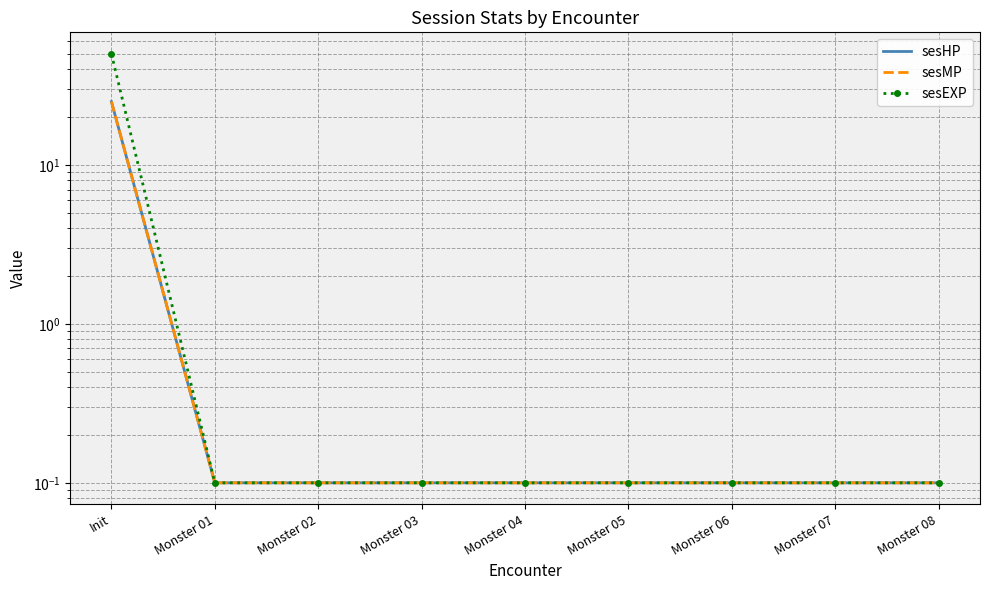

Which has a higher value, Monster 01 or Monster 03?

Monster 01